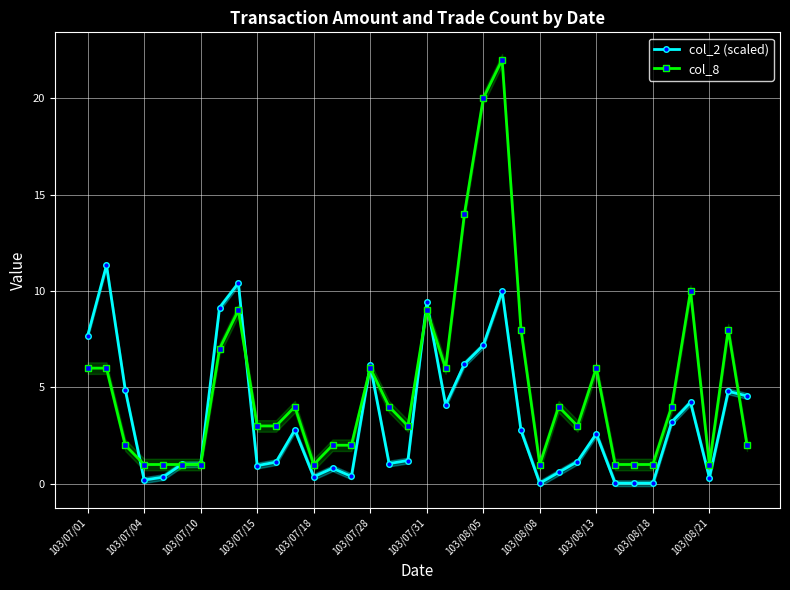

Which series has the largest range (max minus min)?

col_8